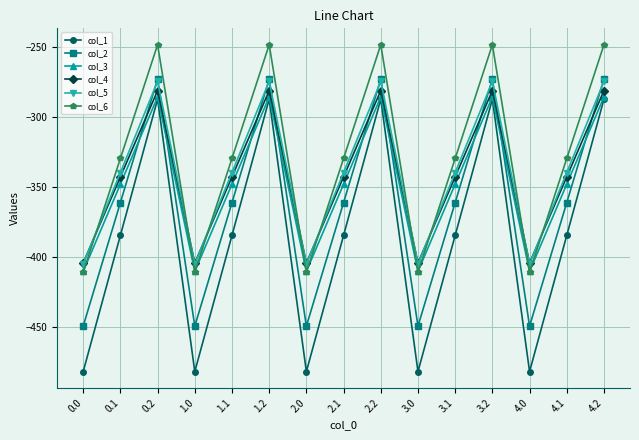

What is the value of the col_2 point at the 9th from the left?

-272.7